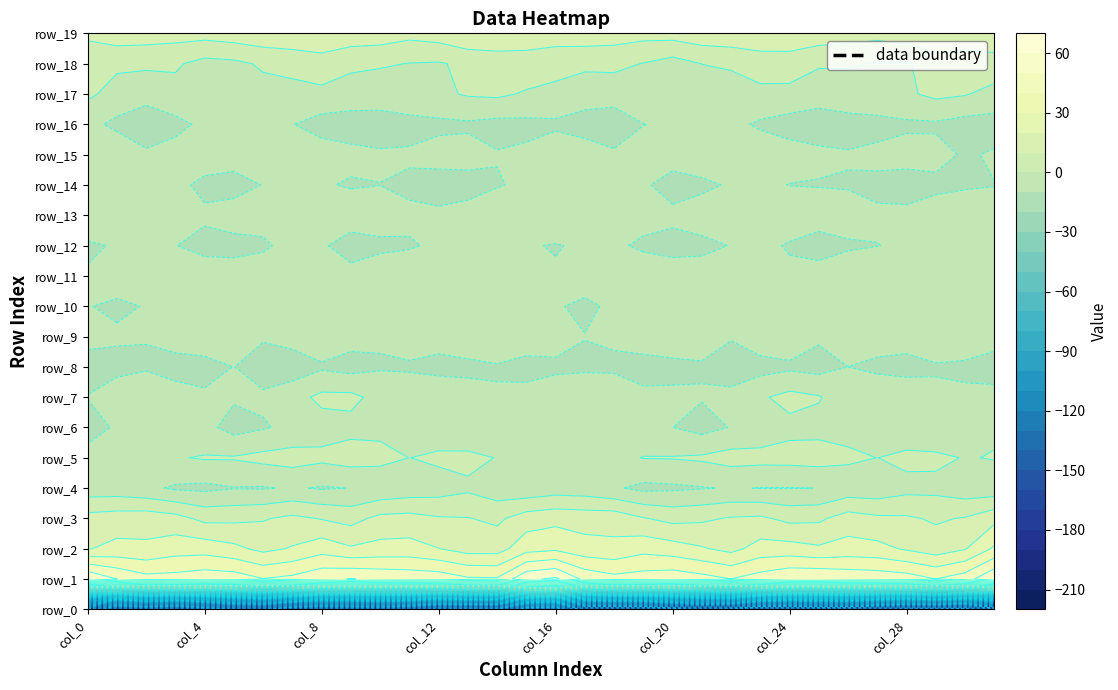

Reading left to right, list all the values displayed in this chart.

row_0: 0=-219.4	1=-201.9	2=-204.4	3=-202.3	4=-206.1	5=-209.5	6=-209.8	7=-204.8	8=-203.2	9=-204.4	10=-205.1	11=-202.8	12=-199.0	13=-198.6	14=-198.5	15=-185.8	16=-184.6	17=-203.1	18=-202.8	19=-203.6	20=-207.3	21=-210.3	22=-208.4	23=-203.4	24=-203.2	25=-205.1	26=-204.7	27=-201.3	28=-198.7	29=-198.3	30=-197.3	31=-209.3
row_1: 0=60.6	1=50.0	2=43.7	3=44.0	4=46.3	5=45.6	6=40.4	7=42.7	8=47.9	9=50.3	10=48.3	11=47.1	12=46.4	13=41.6	14=41.2	15=58.0	16=61.8	17=47.7	18=43.3	19=44.9	20=46.7	21=43.8	22=40.1	23=44.8	24=49.4	25=49.9	26=47.6	27=46.7	28=45.2	29=40.1	30=45.5	31=59.5
row_2: 0=19.5	1=22.6	2=21.8	3=25.5	4=25.8	5=22.5	6=17.4	7=20.9	8=25.9	9=21.2	10=23.2	11=23.7	12=20.2	13=15.9	14=15.9	15=26.2	16=28.2	17=23.6	18=22.5	19=26.8	20=24.4	21=21.0	22=17.1	23=23.9	24=24.0	25=21.6	26=23.8	27=22.9	28=18.8	29=14.7	30=19.3	31=31.6
row_3: 0=13.6	1=15.1	2=15.8	3=13.6	4=7.4	5=7.8	6=9.2	7=12.2	8=9.4	9=6.4	10=12.7	11=13.4	12=10.9	13=10.4	14=8.0	15=14.9	16=17.0	17=16.0	18=16.1	19=10.6	20=7.1	21=8.3	22=10.9	23=11.7	24=7.4	25=8.1	26=14.5	27=11.9	28=11.3	29=8.7	30=10.7	31=17.1
row_4: 0=-5.7	1=-5.8	2=-7.8	3=-11.3	4=-12.2	5=-10.4	6=-10.8	7=-8.9	8=-10.9	9=-9.8	10=-8.1	11=-6.1	12=-4.7	13=-1.8	14=-5.9	15=-7.3	16=-5.1	17=-5.8	18=-8.9	19=-12.4	20=-11.6	21=-10.6	22=-9.3	23=-10.2	24=-10.3	25=-9.9	26=-6.3	27=-6.6	28=-3.1	29=-2.8	30=-6.0	31=-6.5
row_5: 0=-7.1	1=-3.8	2=-3.2	3=-0.7	4=0.8	5=0.7	6=2.8	7=4.1	8=2.3	9=4.3	10=3.1	11=-0.1	12=2.0	13=2.8	14=-0.4	15=-4.0	16=-5.6	17=-3.3	18=-2.5	19=0.3	20=0.5	21=1.4	22=3.8	23=3.2	24=3.3	25=4.2	26=1.9	27=-0.1	28=2.7	29=2.2	30=-0.6	31=0.5
row_6: 0=-13.4	1=-9.0	2=-6.8	3=-5.6	4=-7.3	5=-13.6	6=-10.8	7=-7.9	8=-4.0	9=-2.8	10=-2.6	11=-5.7	12=-6.7	13=-9.9	14=-7.7	15=-7.0	16=-9.3	17=-7.5	18=-6.7	19=-5.3	20=-9.9	21=-13.5	22=-9.6	23=-6.6	24=-2.5	25=-2.9	26=-3.3	27=-6.4	28=-7.9	29=-9.6	30=-5.6	31=-1.5
row_7: 0=-9.7	1=-4.8	2=-0.1	3=-4.2	4=-8.4	5=-8.8	6=-8.4	7=-3.8	8=2.3	9=2.4	10=-3.2	11=-5.5	12=-1.5	13=-6.1	14=-8.9	15=-6.5	16=-5.2	17=-2.3	18=-0.4	19=-6.7	20=-8.6	21=-9.3	22=-6.9	23=-1.3	24=3.0	25=0.7	26=-5.4	27=-3.1	28=-2.6	29=-7.7	30=-7.8	31=-5.0
row_8: 0=-13.1	1=-12.7	2=-11.6	3=-15.2	4=-13.8	5=-9.8	6=-14.9	7=-15.6	8=-11.6	9=-13.7	10=-11.0	11=-11.0	12=-13.7	13=-12.3	14=-11.0	15=-13.7	16=-11.7	17=-11.8	18=-12.6	19=-15.7	20=-12.2	21=-10.8	22=-16.2	23=-13.7	24=-12.0	25=-13.6	26=-10.0	27=-12.2	28=-13.8	29=-11.1	30=-12.4	31=-16.9
row_9: 0=-7.6	1=-8.7	2=-9.4	3=-3.9	4=-3.1	5=-5.5	6=-8.9	7=-6.0	8=-1.5	9=-6.4	10=-8.7	11=-6.3	12=-5.0	13=-3.6	14=-1.2	15=-3.5	16=-6.3	17=-9.7	18=-7.8	19=-2.1	20=-4.6	21=-6.5	22=-9.0	23=-3.6	24=-2.2	25=-8.6	26=-7.8	27=-5.5	28=-5.0	29=-2.6	30=-1.2	31=-3.6
row_10: 0=-9.6	1=-11.5	2=-9.6	3=-6.5	4=-8.6	5=-7.7	6=-7.3	7=-6.2	8=-7.5	9=-7.2	10=-6.7	11=-8.3	12=-8.3	13=-6.5	14=-8.0	15=-9.3	16=-9.1	17=-12.0	18=-8.1	19=-6.7	20=-8.8	21=-7.3	22=-7.2	23=-6.4	24=-7.8	25=-6.4	26=-7.7	27=-8.2	28=-7.9	29=-6.7	30=-8.2	31=-5.5
row_11: 0=-8.9	1=-5.6	2=-4.1	3=-3.5	4=-4.6	5=-5.0	6=-5.3	7=-3.2	8=-7.2	9=-6.7	10=-5.3	11=-4.7	12=-1.2	13=-3.9	14=-3.7	15=-7.0	16=-9.2	17=-5.0	18=-3.7	19=-4.1	20=-4.8	21=-4.8	22=-4.8	23=-4.4	24=-7.7	25=-5.7	26=-5.6	27=-3.2	28=-1.6	29=-4.5	30=-2.9	31=-3.7
row_12: 0=-11.9	1=-8.9	2=-9.0	3=-9.8	4=-13.1	5=-13.4	6=-11.3	7=-7.1	8=-8.7	9=-14.5	10=-11.7	11=-10.8	12=-8.7	13=-9.6	14=-8.6	15=-9.4	16=-10.5	17=-8.8	18=-8.4	19=-11.6	20=-13.4	21=-12.7	22=-9.6	23=-7.2	24=-11.0	25=-14.3	26=-11.0	27=-10.2	28=-8.6	29=-9.6	30=-8.0	31=-8.1
row_13: 0=0.0	1=-1.9	2=-3.9	3=-5.5	4=-8.3	5=-4.9	6=-6.7	7=-5.8	8=-2.6	9=-4.5	10=-5.9	11=-8.2	12=-8.4	13=-7.0	14=-2.5	15=-2.9	16=-2.9	17=-2.4	18=-4.4	19=-6.6	20=-7.6	21=-4.4	22=-7.6	23=-4.1	24=-3.4	25=-5.1	26=-6.6	27=-8.6	28=-7.9	29=-5.8	30=-2.3	31=-7.3
row_14: 0=-5.6	1=-7.3	2=-8.4	3=-7.4	4=-12.5	5=-14.2	6=-9.6	7=-8.1	8=-9.2	9=-10.8	10=-10.1	11=-11.8	12=-13.8	13=-13.0	14=-10.8	15=-7.9	16=-5.7	17=-7.7	18=-7.9	19=-8.5	20=-14.3	21=-12.4	22=-8.8	23=-8.2	24=-10.2	25=-10.4	26=-10.7	27=-12.1	28=-13.9	29=-12.1	30=-11.5	31=-10.1
row_15: 0=-1.5	1=-2.7	2=-8.4	3=-6.4	4=-4.4	5=-4.8	6=-0.4	7=-3.2	8=-5.3	9=-7.7	10=-9.1	11=-8.6	12=-6.6	13=-6.9	14=-9.5	15=-8.3	16=-4.4	17=-5.0	18=-8.6	19=-4.8	20=-5.1	21=-2.7	22=-1.3	23=-3.9	24=-6.0	25=-8.3	26=-9.3	27=-7.6	28=-6.5	29=-7.1	30=-11.1	31=-9.0
row_16: 0=-7.1	1=-12.3	2=-16.3	3=-12.7	4=-7.9	5=-9.2	6=-7.3	7=-9.7	8=-14.0	9=-14.2	10=-13.7	11=-13.8	12=-12.1	13=-11.4	14=-12.9	15=-12.4	16=-11.6	17=-14.4	18=-15.8	19=-10.2	20=-8.0	21=-9.0	22=-7.5	23=-11.5	24=-14.0	25=-14.2	26=-13.6	27=-13.6	28=-11.5	29=-11.3	30=-13.7	31=-13.8
row_17: 0=1.8	1=-3.4	2=-6.3	3=-3.0	4=-2.4	5=-4.3	6=-3.2	7=-2.5	8=-2.5	9=-4.8	10=-5.7	11=-1.6	12=-1.9	13=0.9	14=1.8	15=-1.0	16=-3.1	17=-5.2	18=-5.5	19=-1.7	20=-3.8	21=-3.5	22=-3.4	23=-2.1	24=-2.8	25=-6.3	26=-4.0	27=-1.4	28=-1.5	29=2.3	30=0.7	31=-3.5
row_18: 0=0.8	1=1.7	2=1.8	3=1.3	4=-3.2	5=-2.1	6=1.3	7=2.5	8=6.0	9=2.2	10=1.1	11=-0.3	12=-0.8	13=2.0	14=4.8	15=6.2	16=4.3	17=1.9	18=2.4	19=-0.3	20=-4.0	21=0.1	22=1.0	23=4.1	24=5.2	25=1.2	26=0.8	27=-0.4	28=-0.9	29=4.4	30=4.6	31=6.6
row_19: 0=13.0	1=15.8	2=15.0	3=14.1	4=13.8	5=15.5	6=17.3	7=18.5	8=17.5	9=16.1	10=15.6	11=12.9	12=14.8	13=19.0	14=17.4	15=14.9	16=14.5	17=16.0	18=14.9	19=13.4	20=14.1	21=16.6	22=17.6	23=18.5	24=17.0	25=15.8	26=14.8	27=13.1	28=16.2	29=19.6	30=16.7	31=15.9